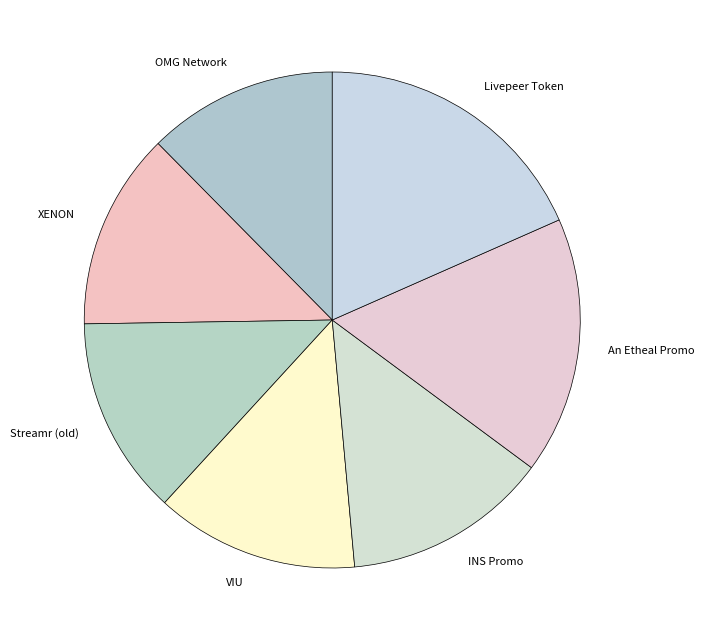

True or false: An Etheal Promo accounts for 17% of the total.

True